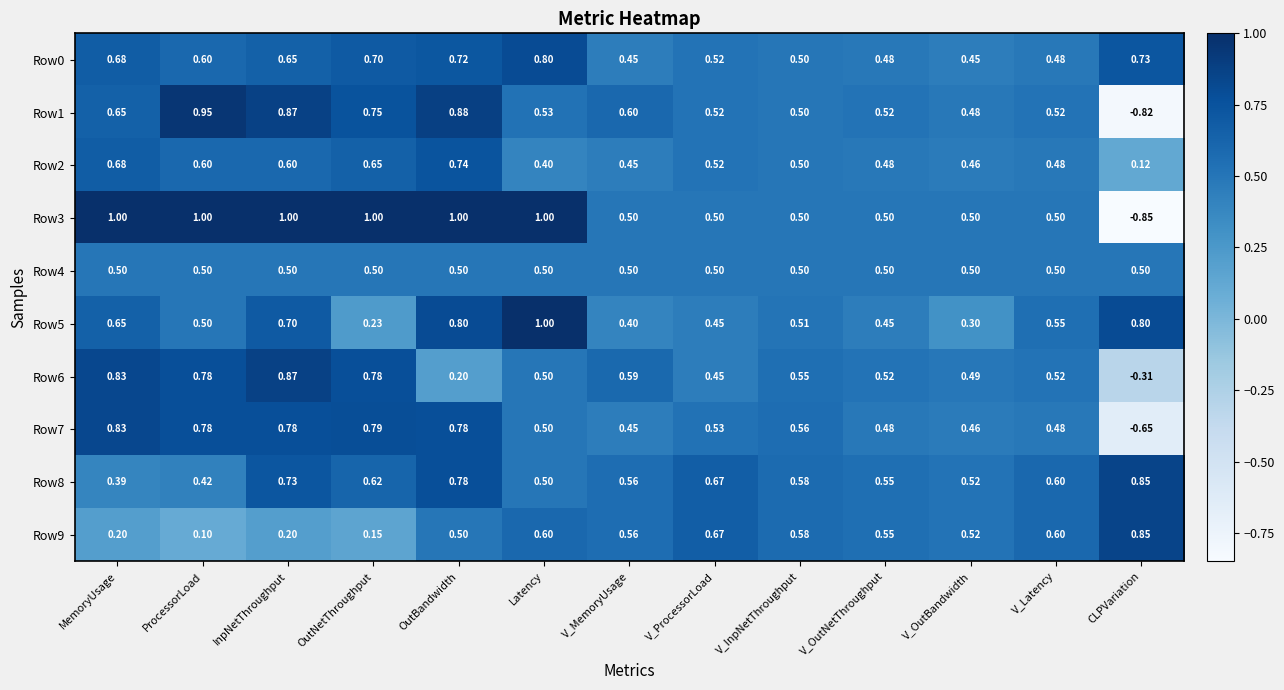

List the labels in order of Row8 value, smallest first.

MemoryUsage, ProcessorLoad, Latency, V_OutBandwidth, V_OutNetThroughput, V_MemoryUsage, V_InpNetThroughput, V_Latency, OutNetThroughput, V_ProcessorLoad, InpNetThroughput, OutBandwidth, CLPVariation